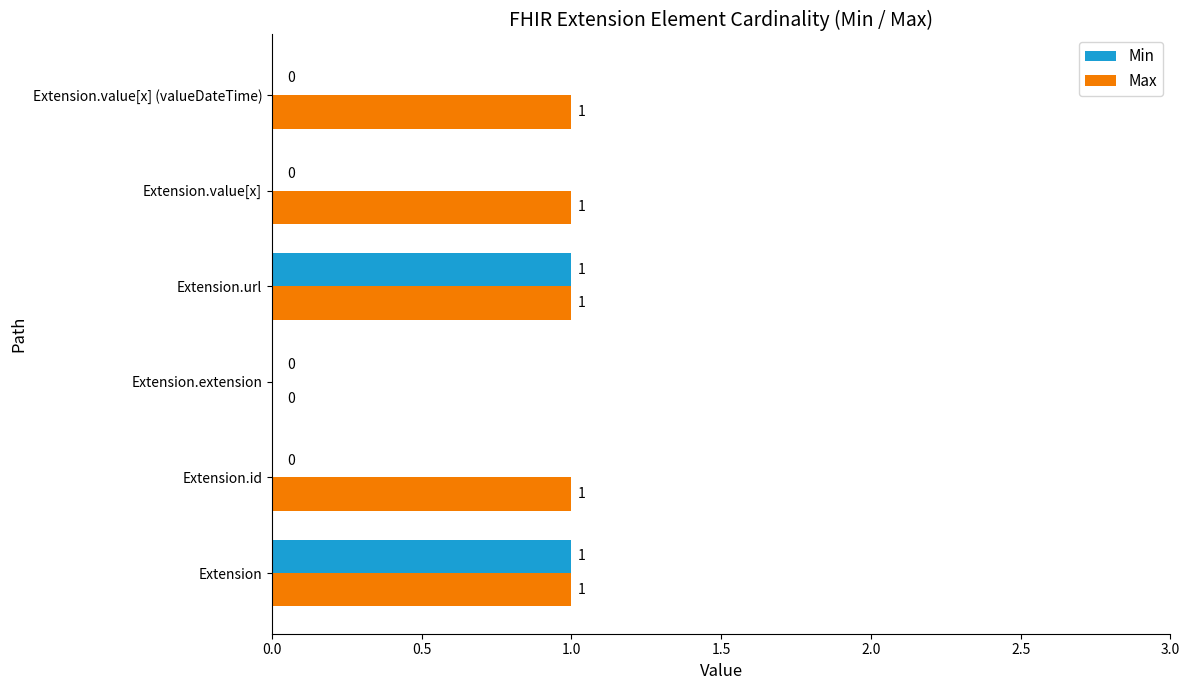

Which series has the largest total across all categories?

Max